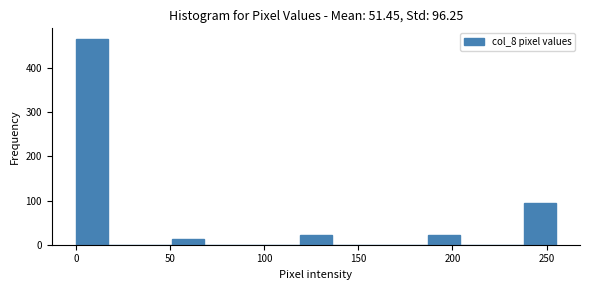

Read against the x-axis, roughly where is the centre of the tallest bar?

10